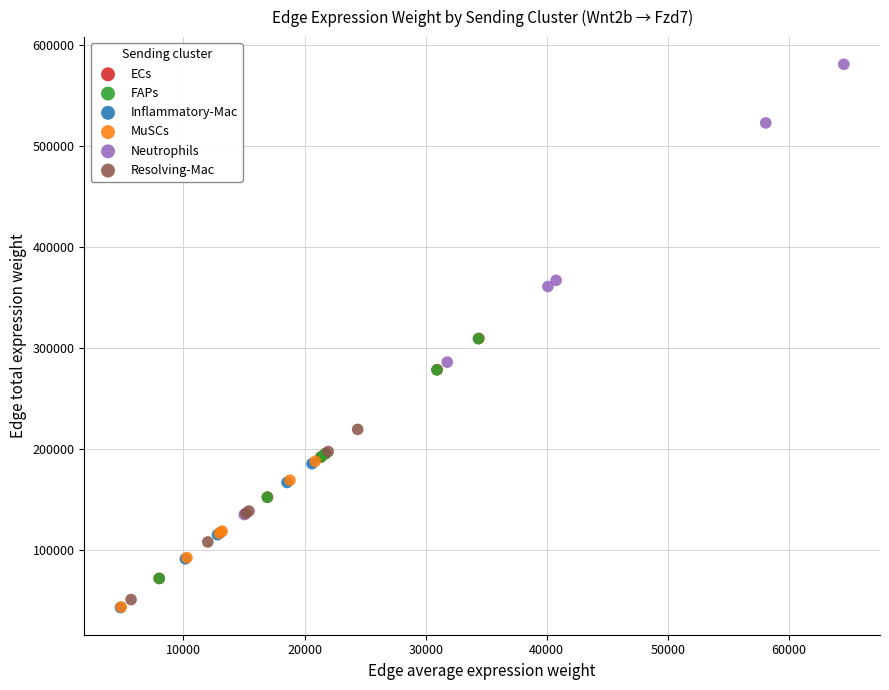

Which series contains the highest Y value?

Neutrophils